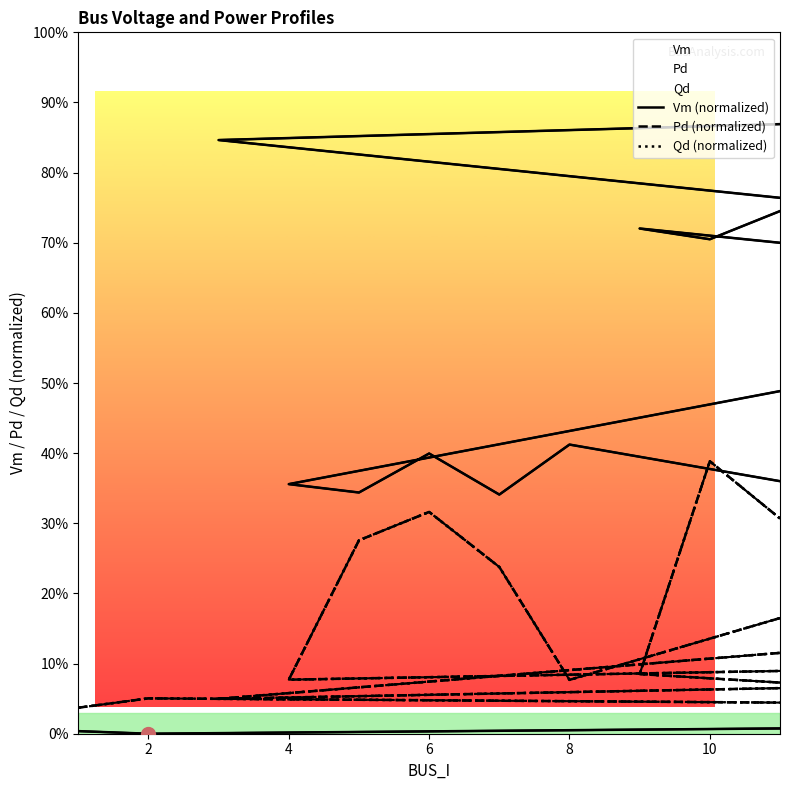

What is the total value across all series at 13?

0.8